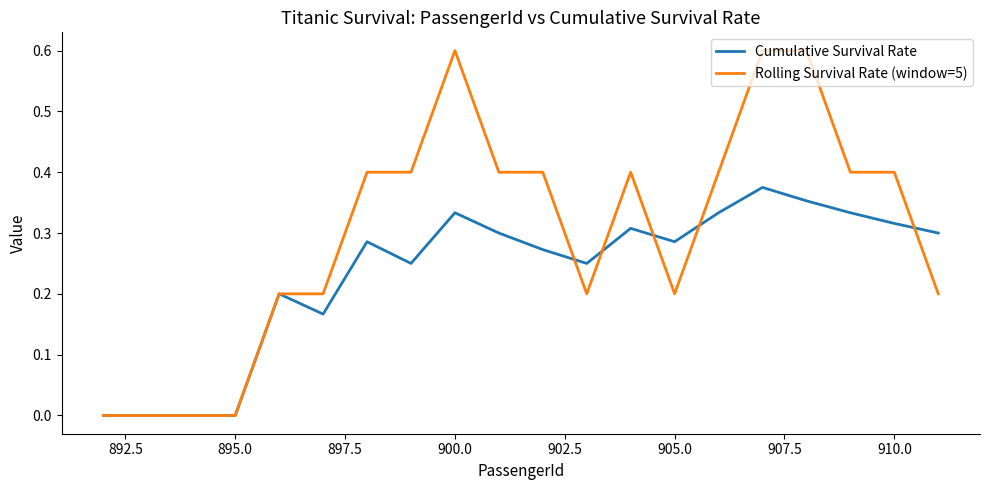

Which series has the largest range (max minus min)?

Rolling Survival Rate (window=5)